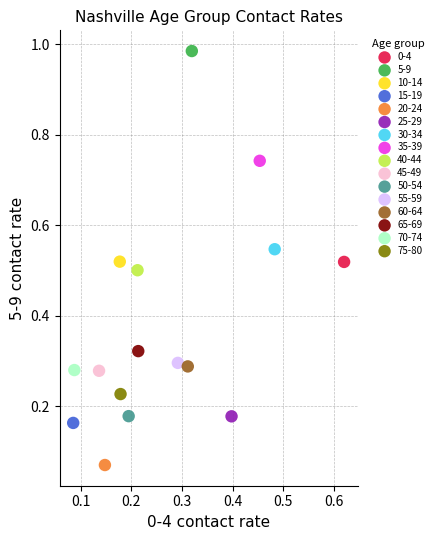

What are all the series names shown in the legend?

0-4, 5-9, 10-14, 15-19, 20-24, 25-29, 30-34, 35-39, 40-44, 45-49, 50-54, 55-59, 60-64, 65-69, 70-74, 75-80